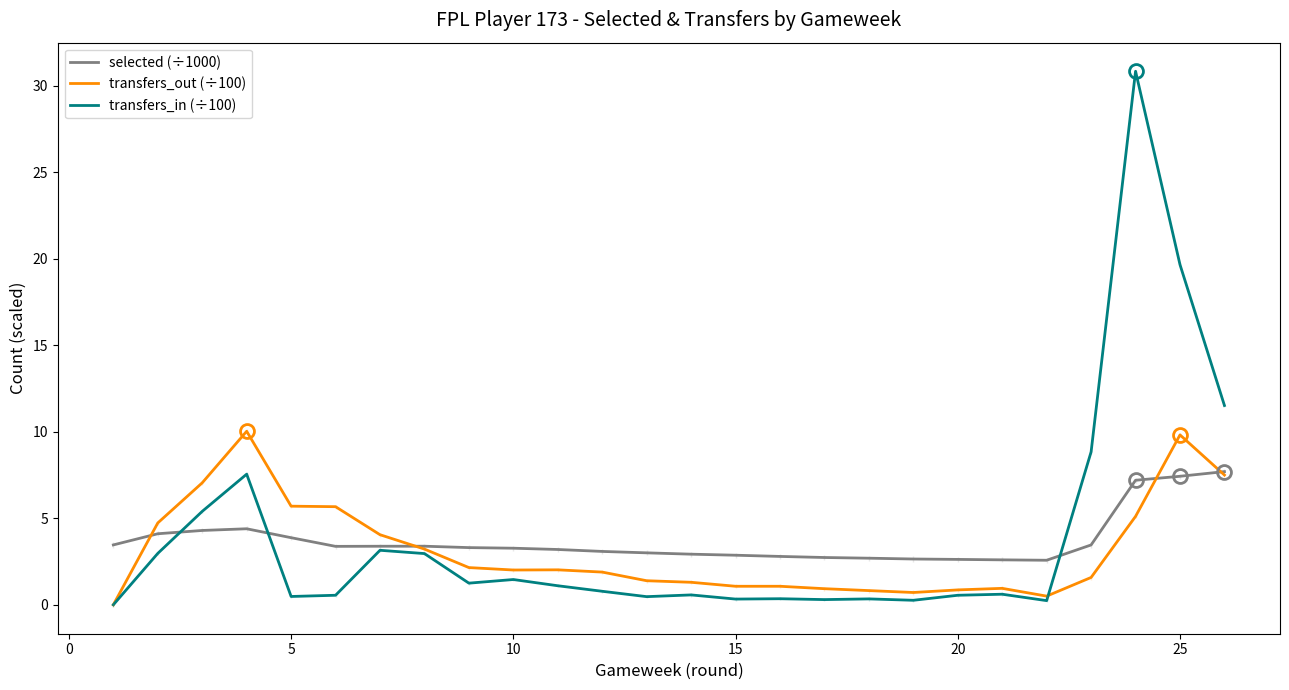

Does the chart display data point markers on the line(s)?

No